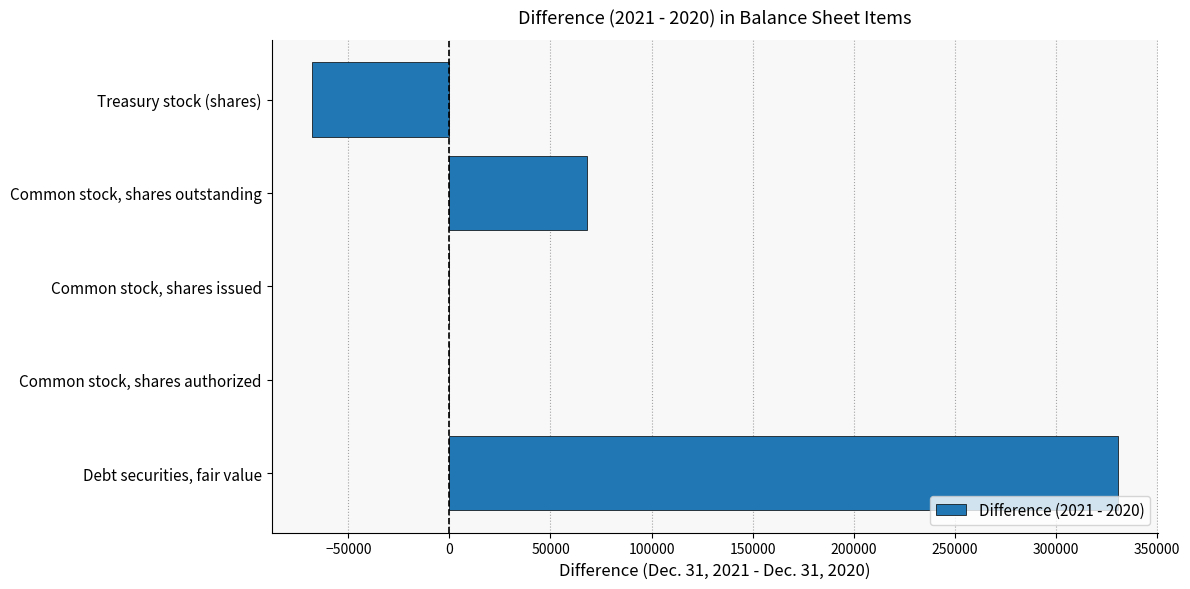

Which label corresponds to the largest value in the chart?

Debt securities, fair value